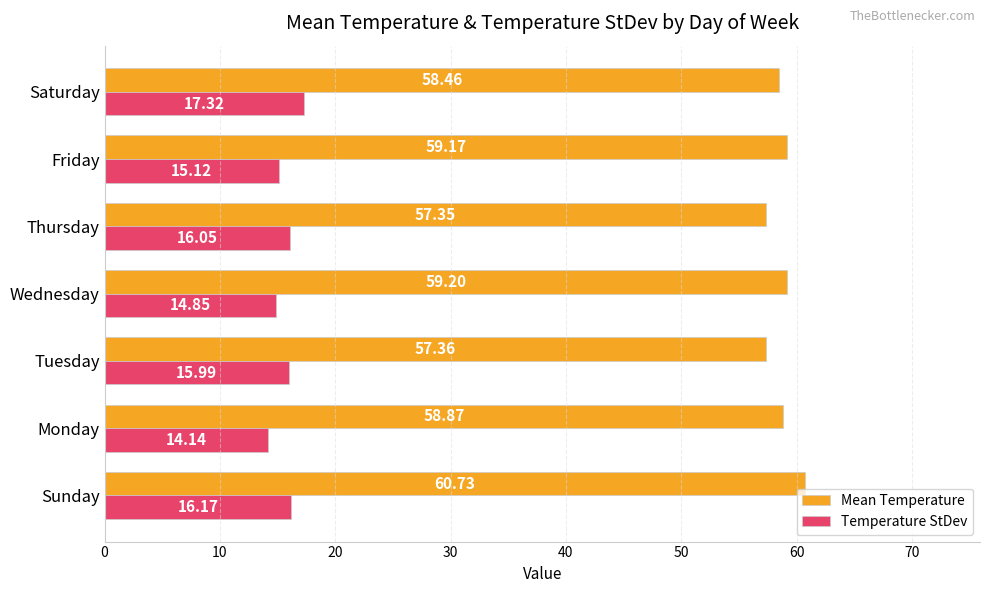

At which category is the sum across all series the highest?

Sunday